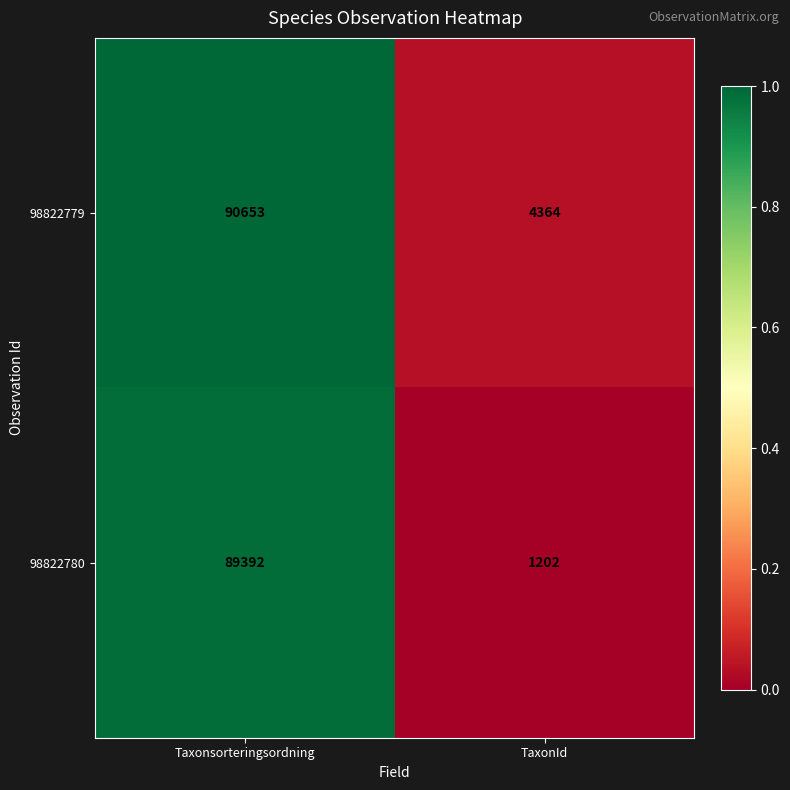

List the series in order of their overall mean, highest first.

98822779, 98822780